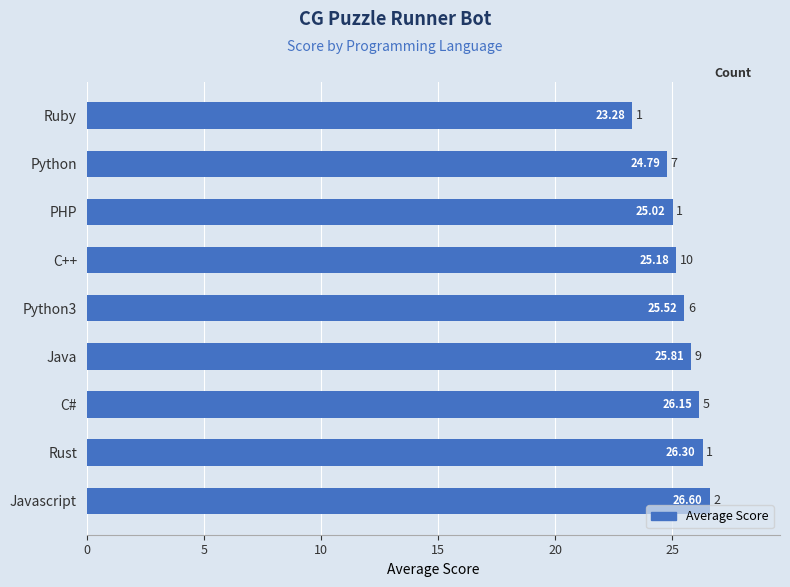

What is the greatest value displayed?

26.6